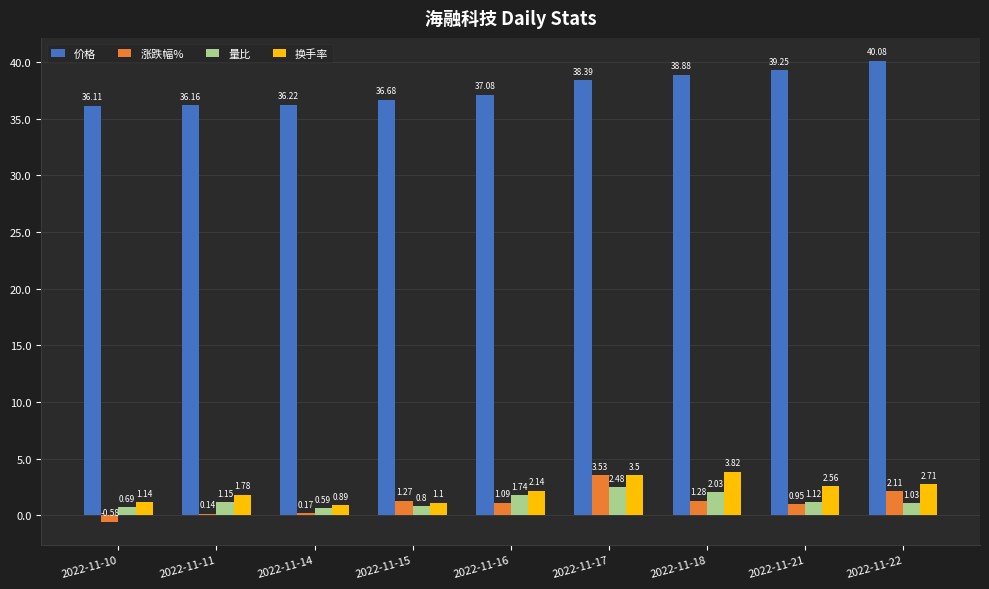

At which label does 量比 reach its peak?

2022-11-17